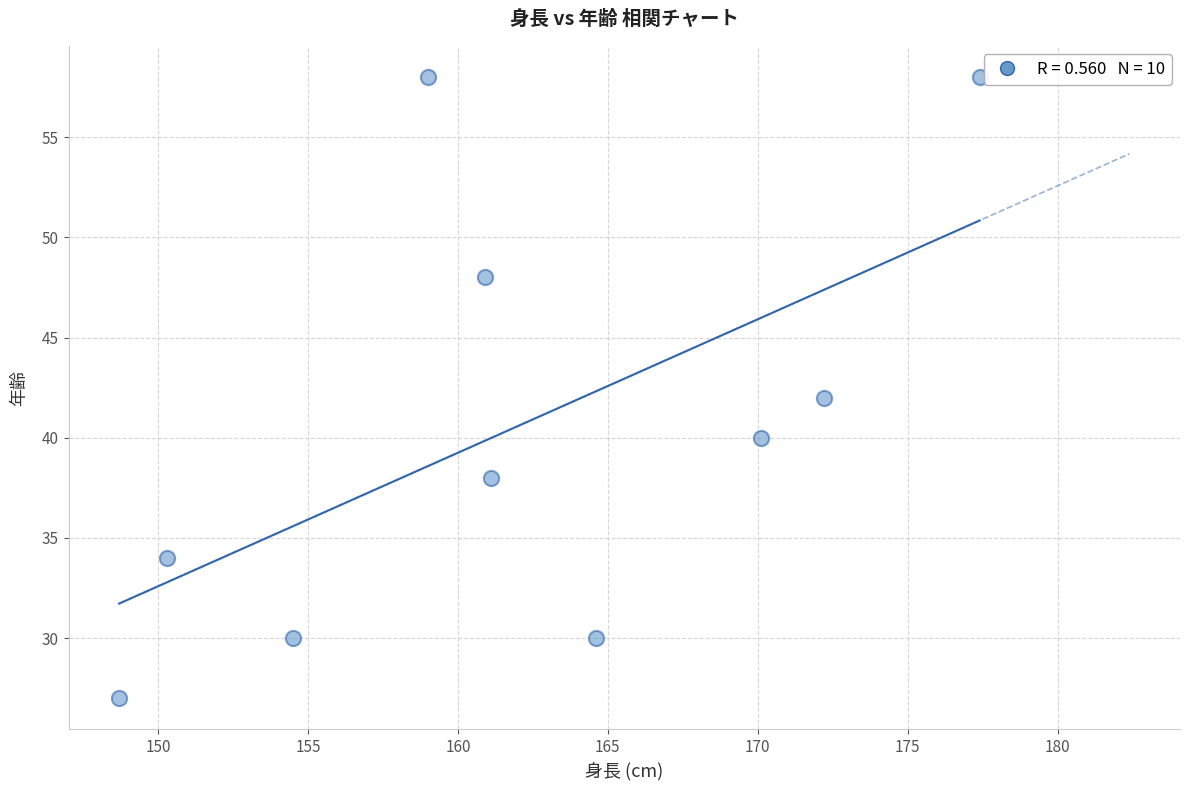

What is the range of Y values (max minus min)?

31